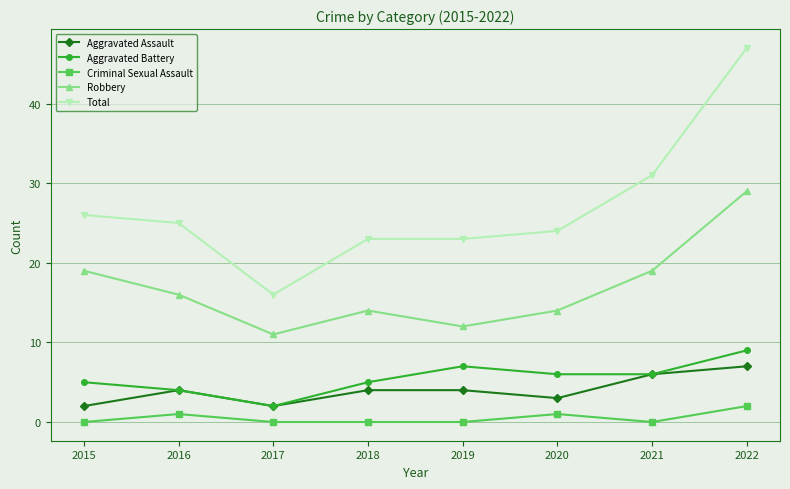

True or false: Criminal Sexual Assault and Aggravated Battery intersect in this chart.

False